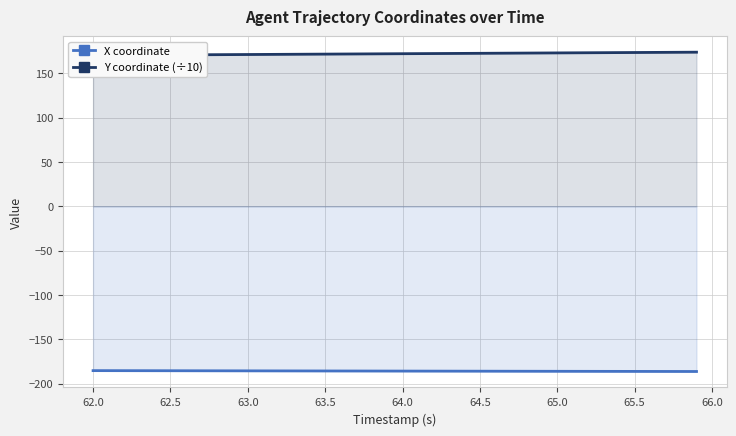

True or false: X coordinate has more than 0 points higher than both neighbors.

False